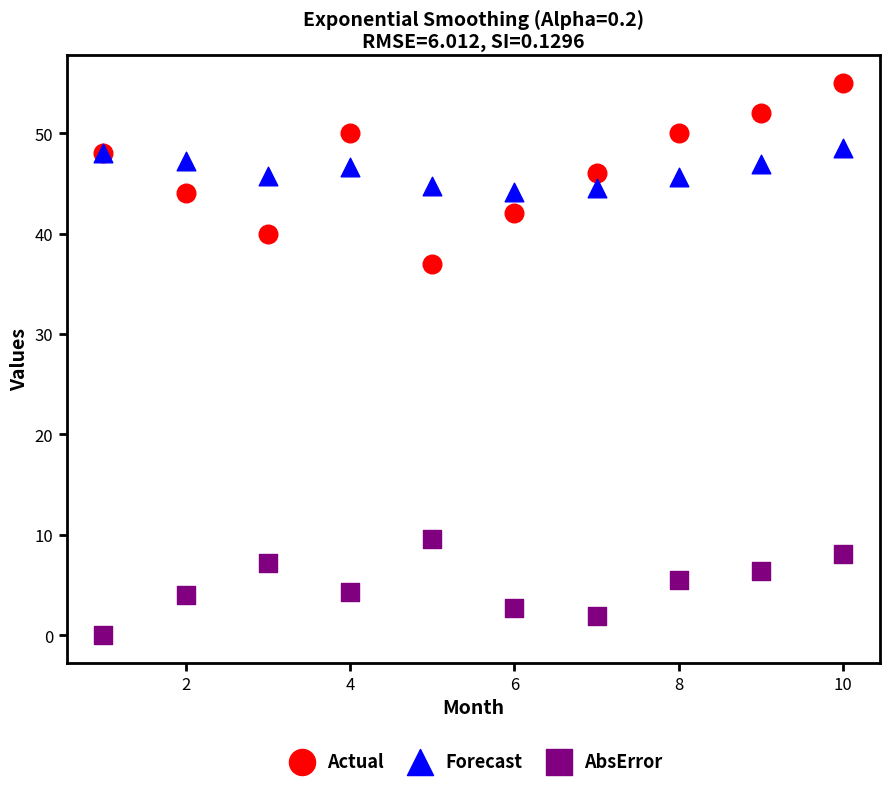

Which series has the widest spread of Y values?

Actual